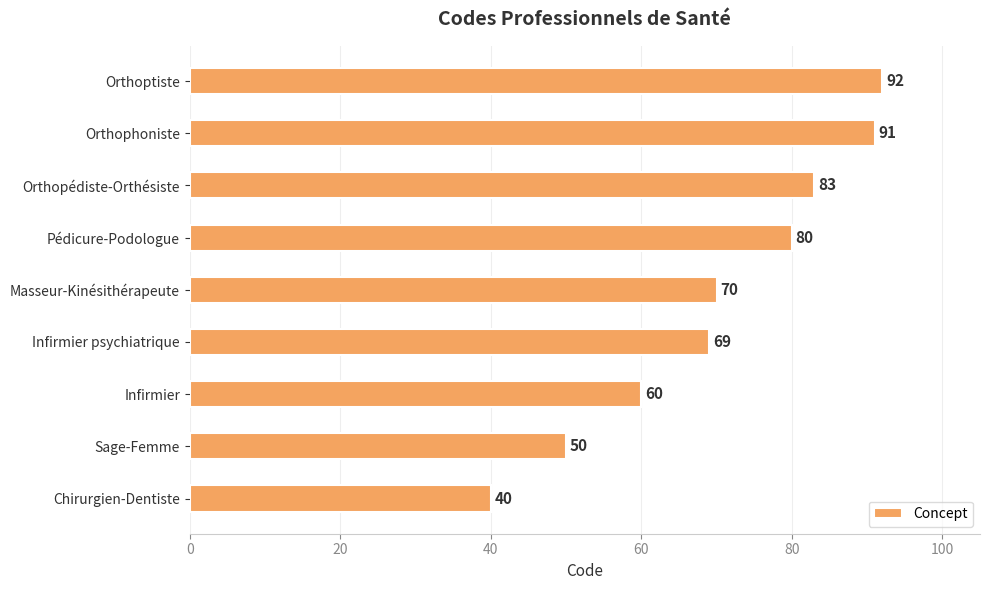

Which has a higher value, Sage-Femme or Pédicure-Podologue?

Pédicure-Podologue